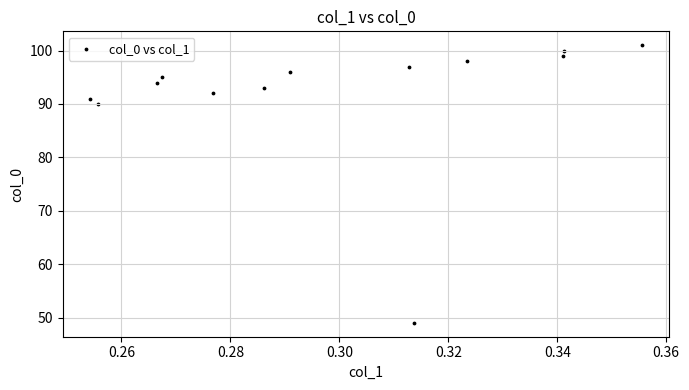

What Y value in the scatter plot is closest to 75?

90